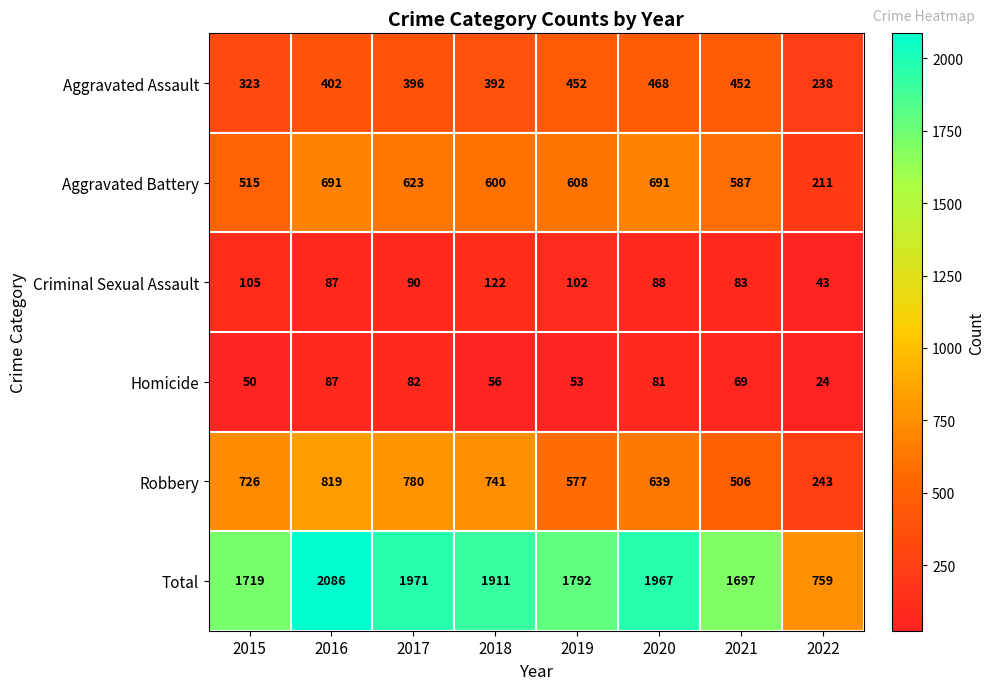

What value does the Robbery series have at 2019?

577